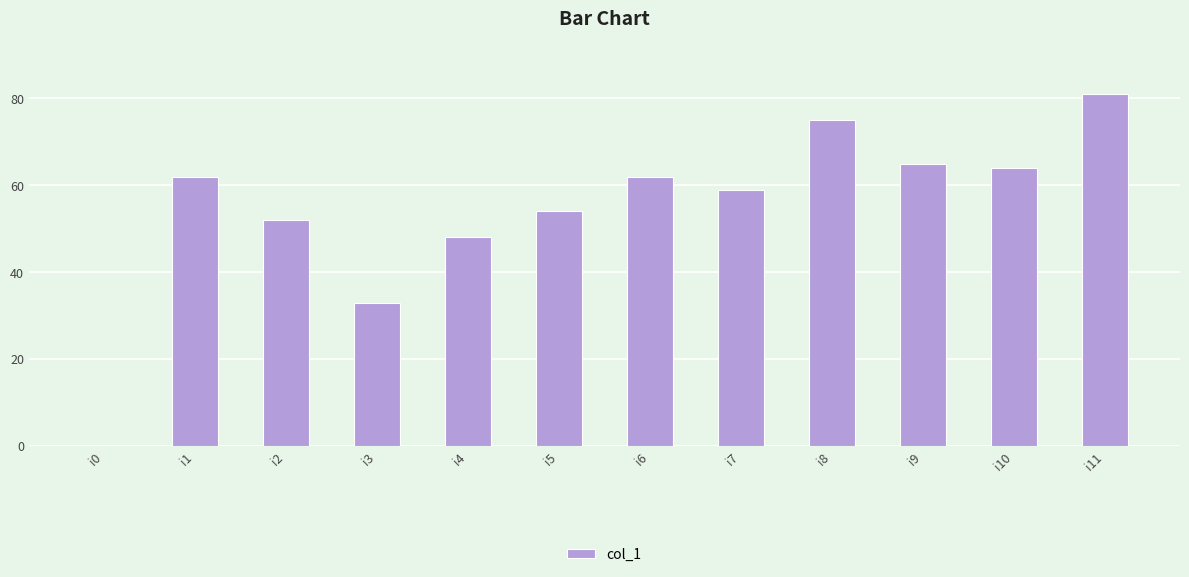

How many distinct data groups are displayed?

1